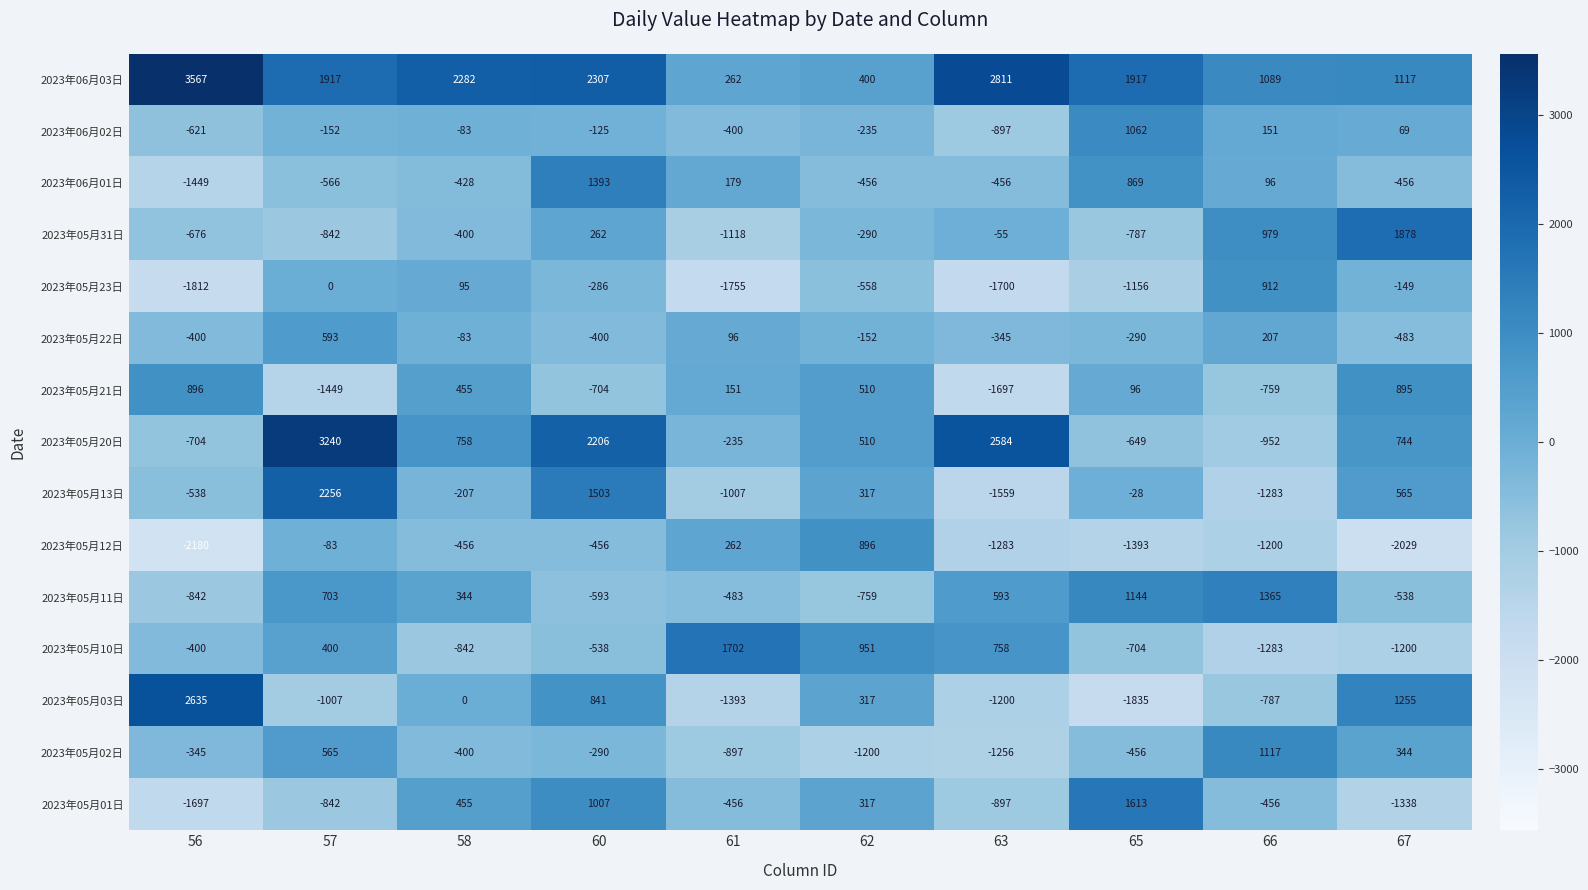

Count the number of categories in the chart.

10